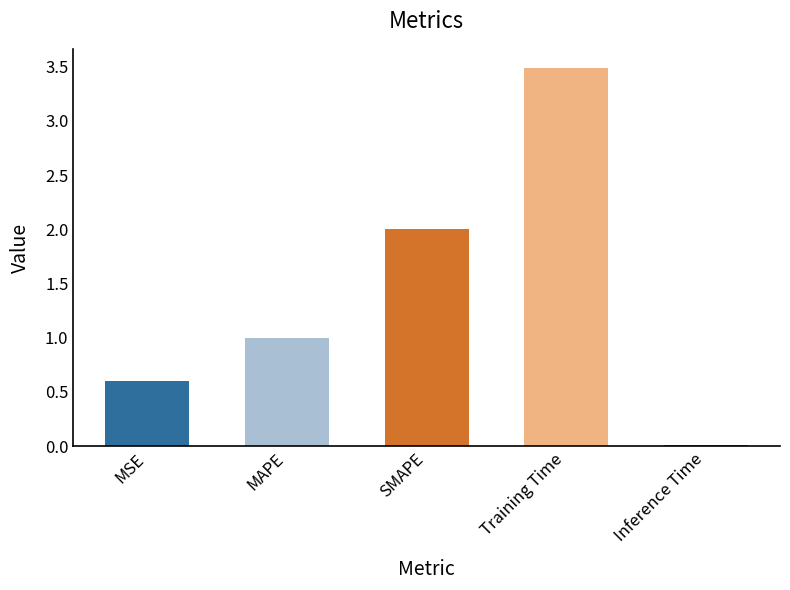

What position from the right is MAPE?

4